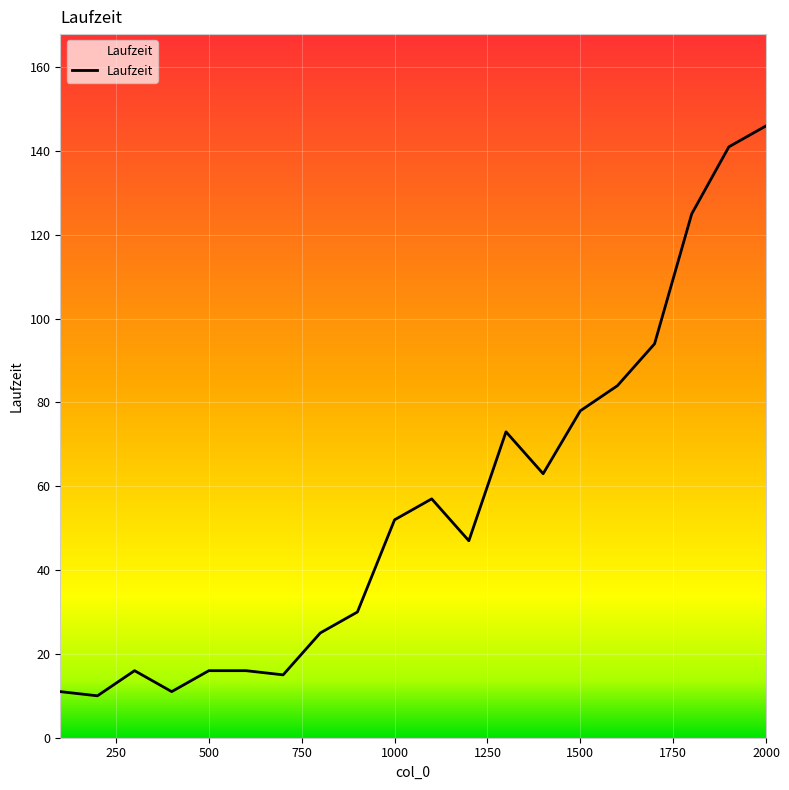

Reading left to right, extract all data points from this chart.

11	10	16	11	16	16	15	25	30	52	57	47	73	63	78	84	94	125	141	146